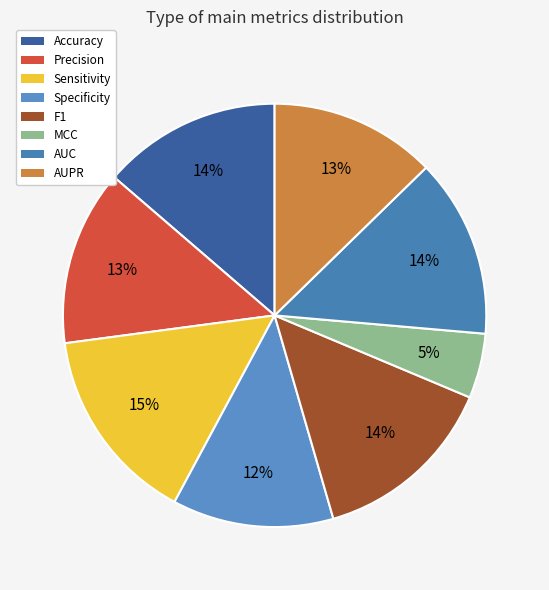

Which category has the smallest portion of the pie?

MCC